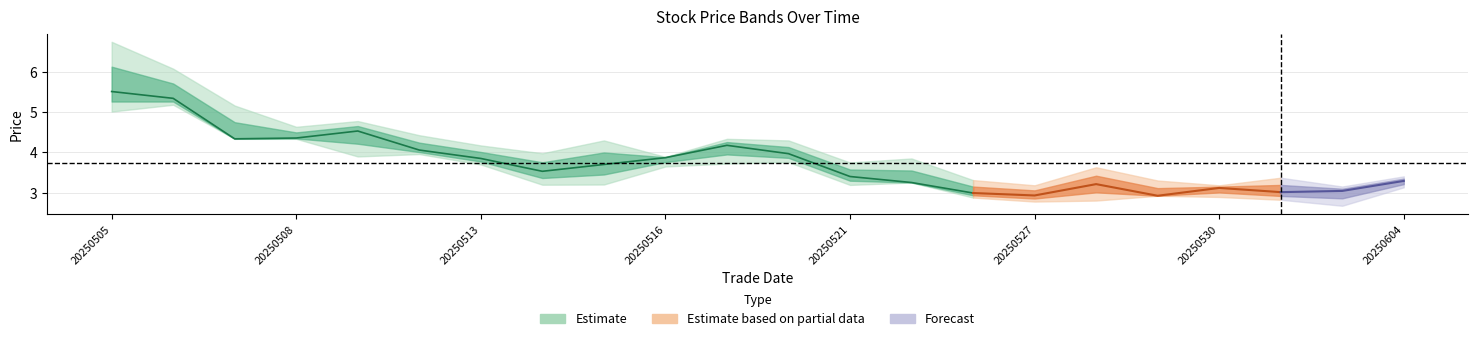

What is the difference between the maximum and second lowest values in the low series?

2.4